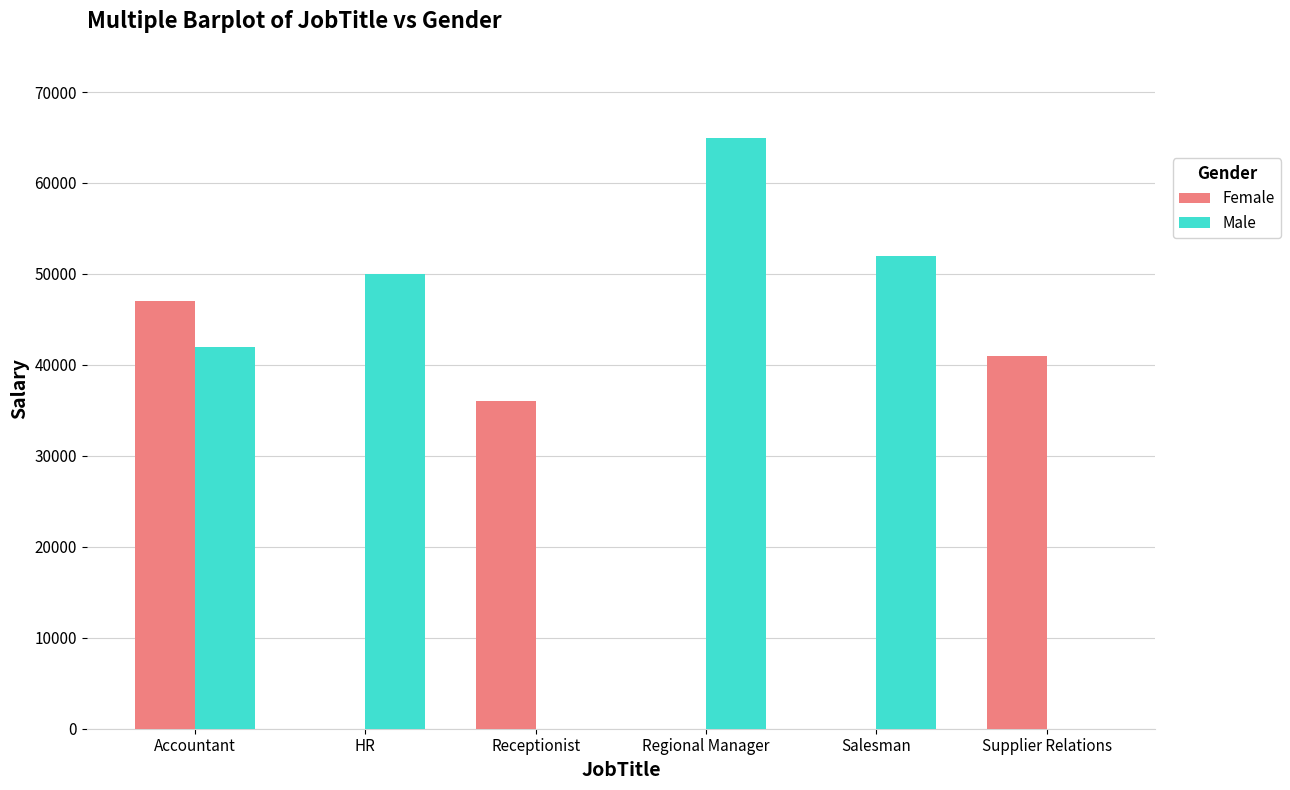

Which category has the highest value across all series?

Regional Manager